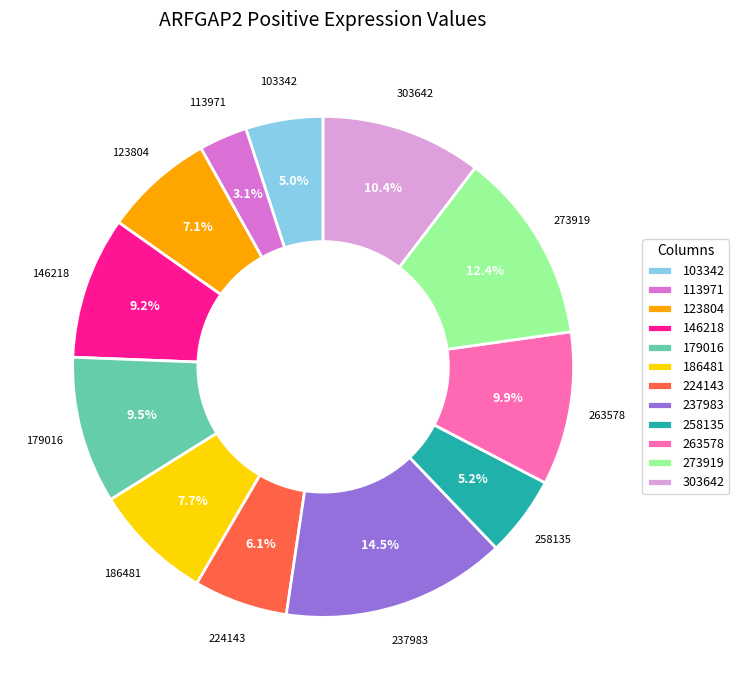

To the nearest percent, what is the difference between the largest and smallest slice percentages?

11%